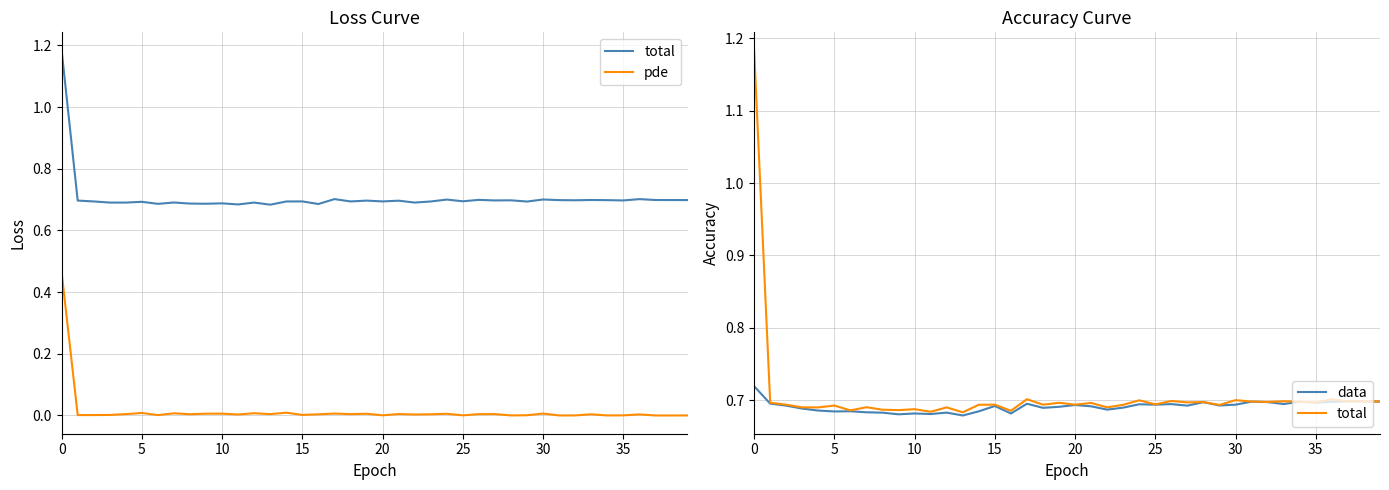

True or false: total and data intersect in this chart.

False